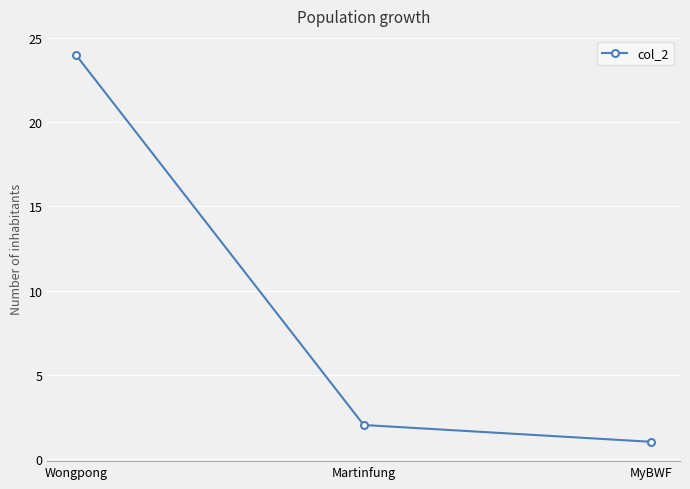

Approximately how many times larger is the value at Martinfung compared to Wongpong?

0.1